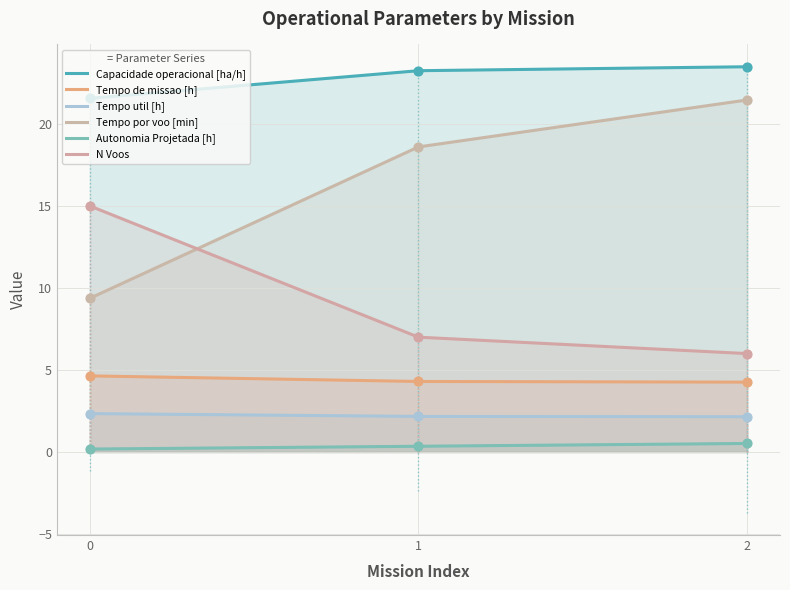

At which category is the sum across all series the highest?

2